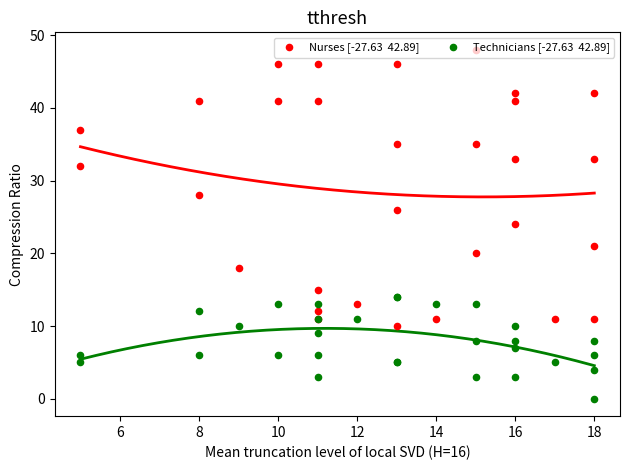

Is the value of Nurses [-27.63  42.89] at 18 greater than the value of Technicians [-27.63  42.89] at 10?

No